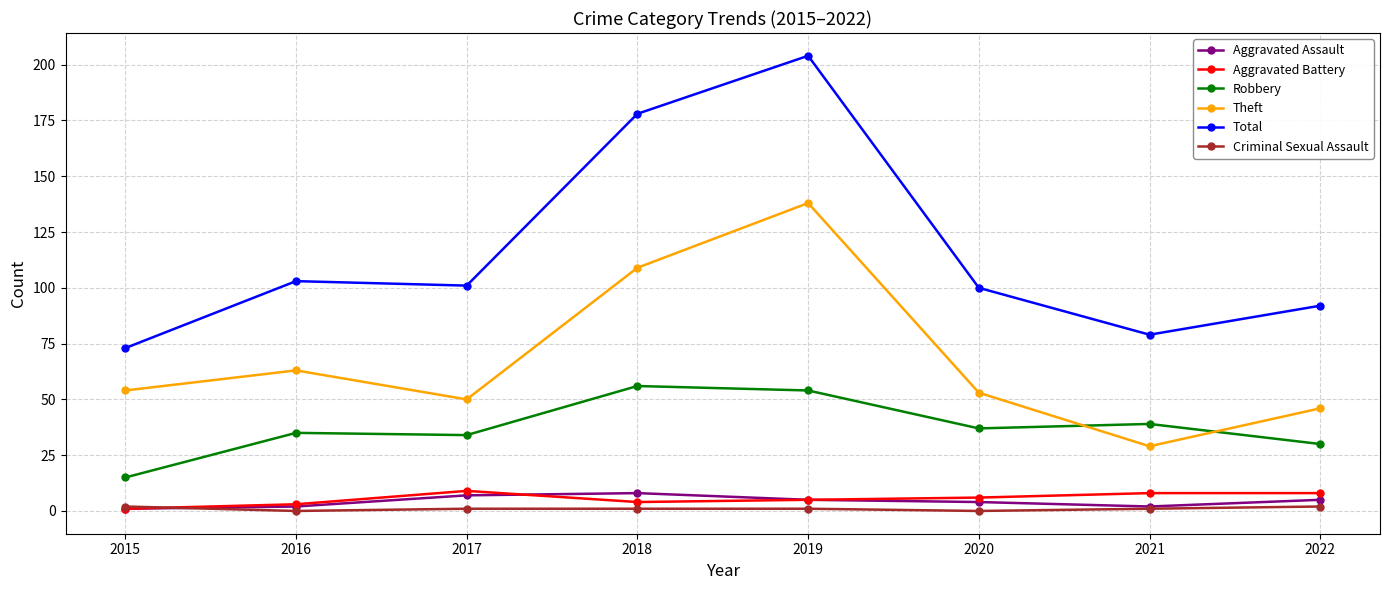

How many lines are shown in the chart?

6